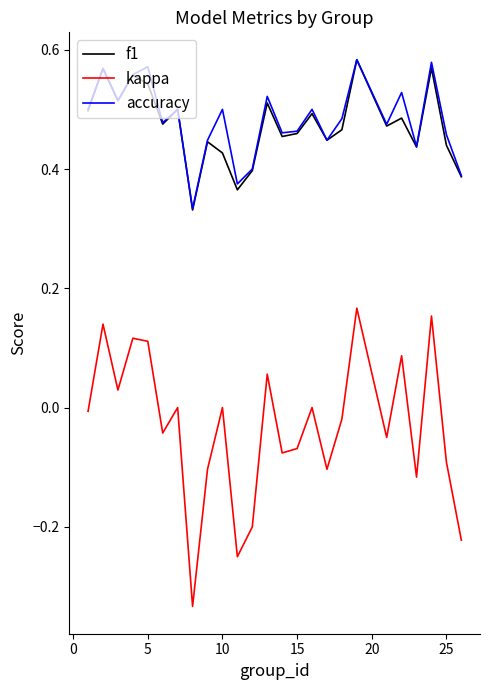

Which series has the largest range (max minus min)?

kappa